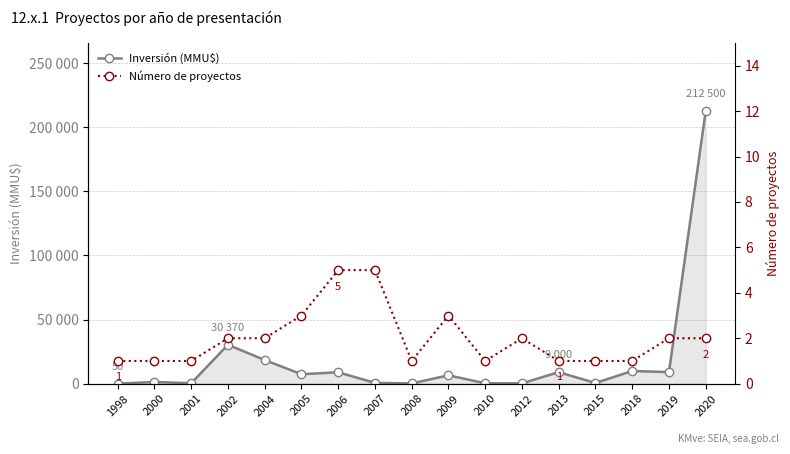

The value of Inversión (MMU$) at 2013 is 3558. True or false?

False